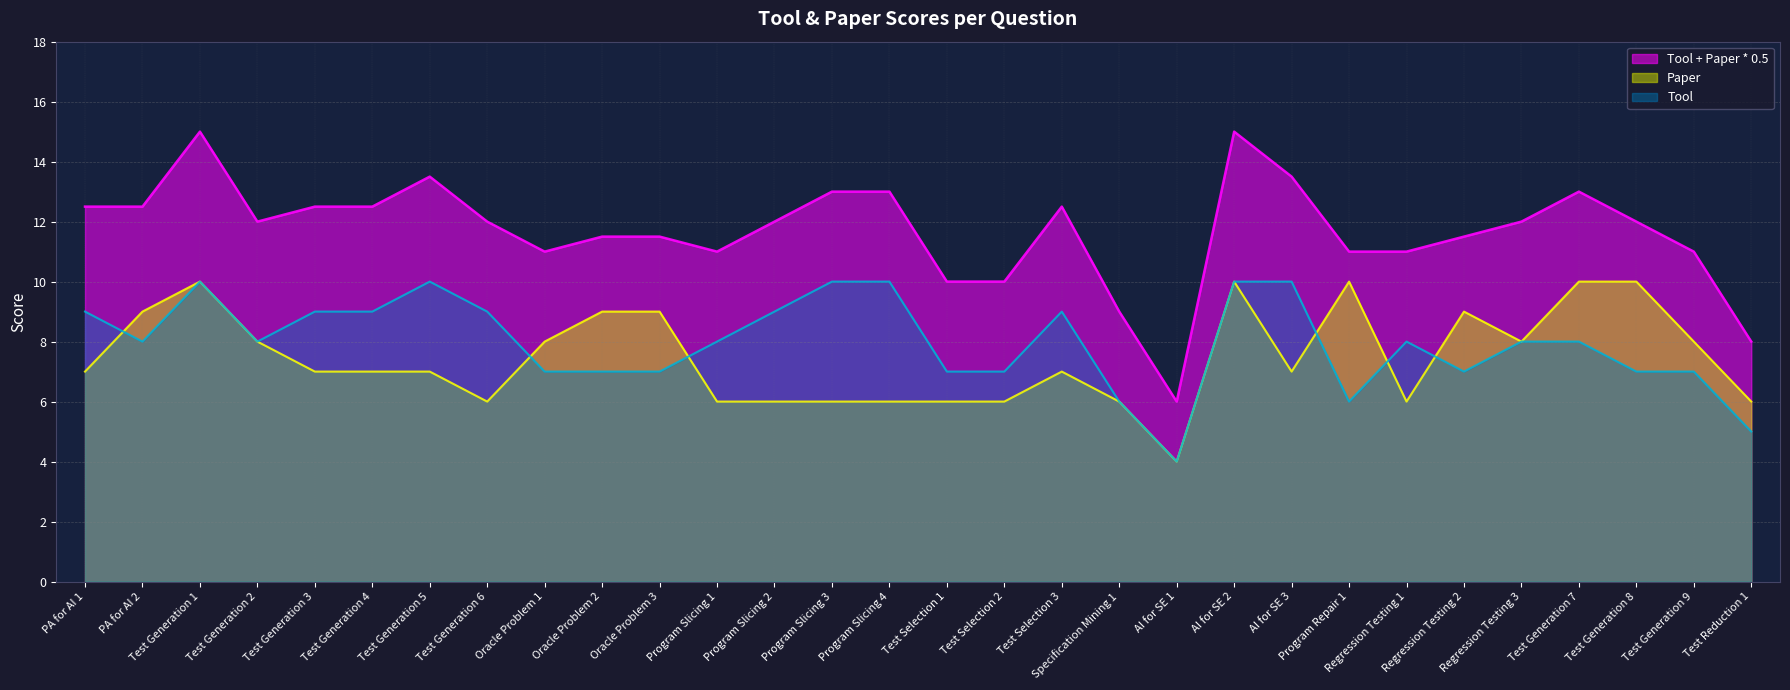

Reading right to left, extract all data points from this chart.

Tool + Paper * 0.5: 8.0	11.0	12.0	13.0	12.0	11.5	11.0	11.0	13.5	15.0	6.0	9.0	12.5	10.0	10.0	13.0	13.0	12.0	11.0	11.5	11.5	11.0	12.0	13.5	12.5	12.5	12.0	15.0	12.5	12.5
Paper: 6.0	8.0	10.0	10.0	8.0	9.0	6.0	10.0	7.0	10.0	4.0	6.0	7.0	6.0	6.0	6.0	6.0	6.0	6.0	9.0	9.0	8.0	6.0	7.0	7.0	7.0	8.0	10.0	9.0	7.0
Tool: 5.0	7.0	7.0	8.0	8.0	7.0	8.0	6.0	10.0	10.0	4.0	6.0	9.0	7.0	7.0	10.0	10.0	9.0	8.0	7.0	7.0	7.0	9.0	10.0	9.0	9.0	8.0	10.0	8.0	9.0